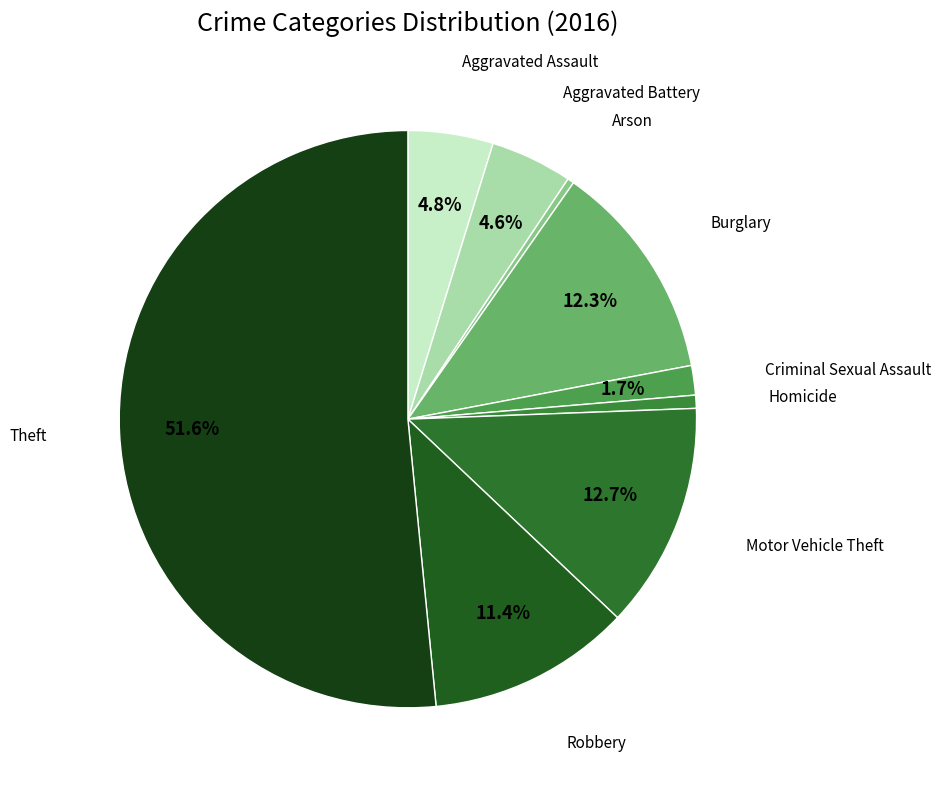

How many slices are in this pie chart?

9